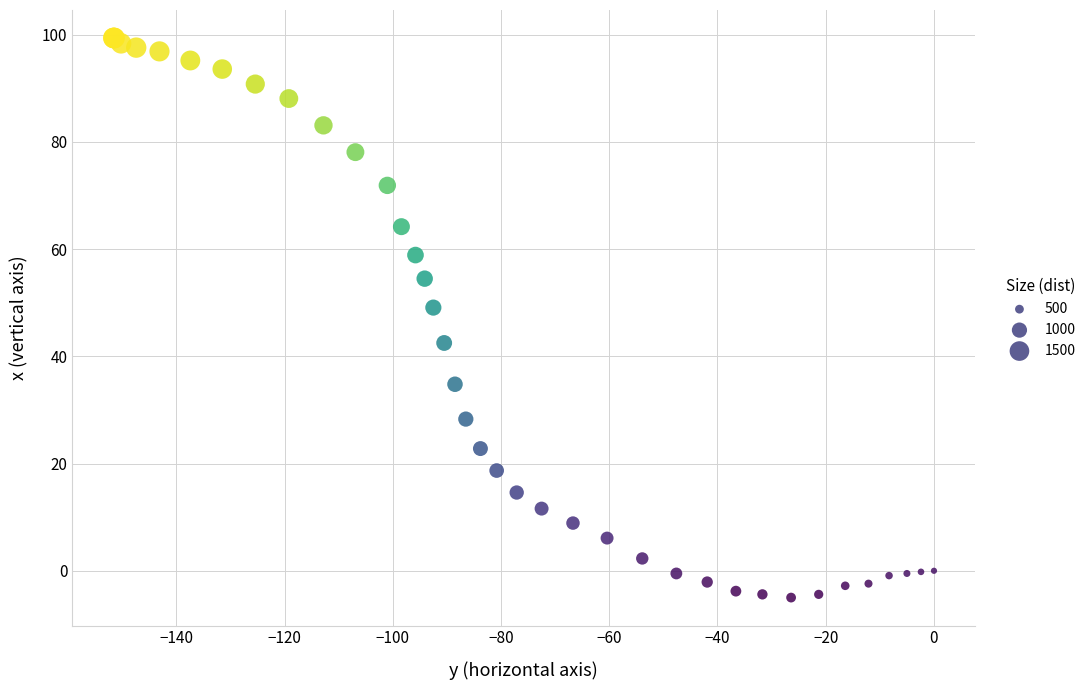

What Y value in the scatter plot is closest to 47?

49.1